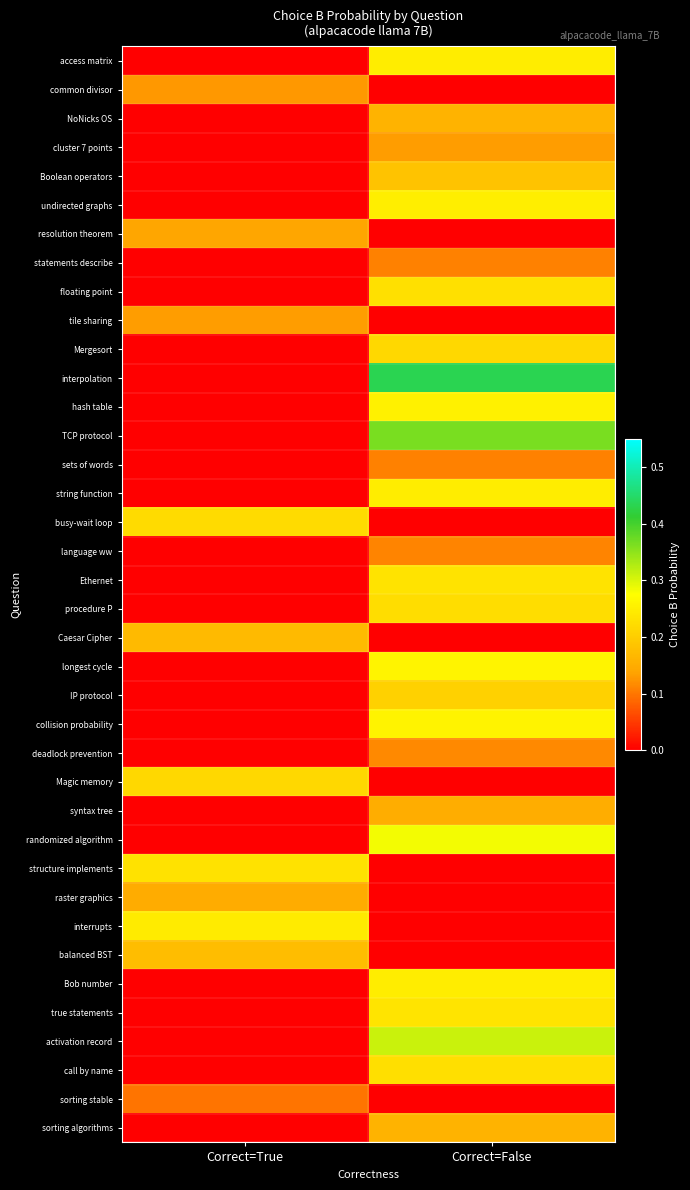

Which series has the widest spread of values?

interpolation